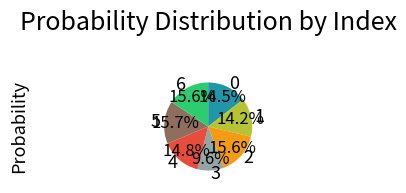

Count the number of slices in the pie.

7